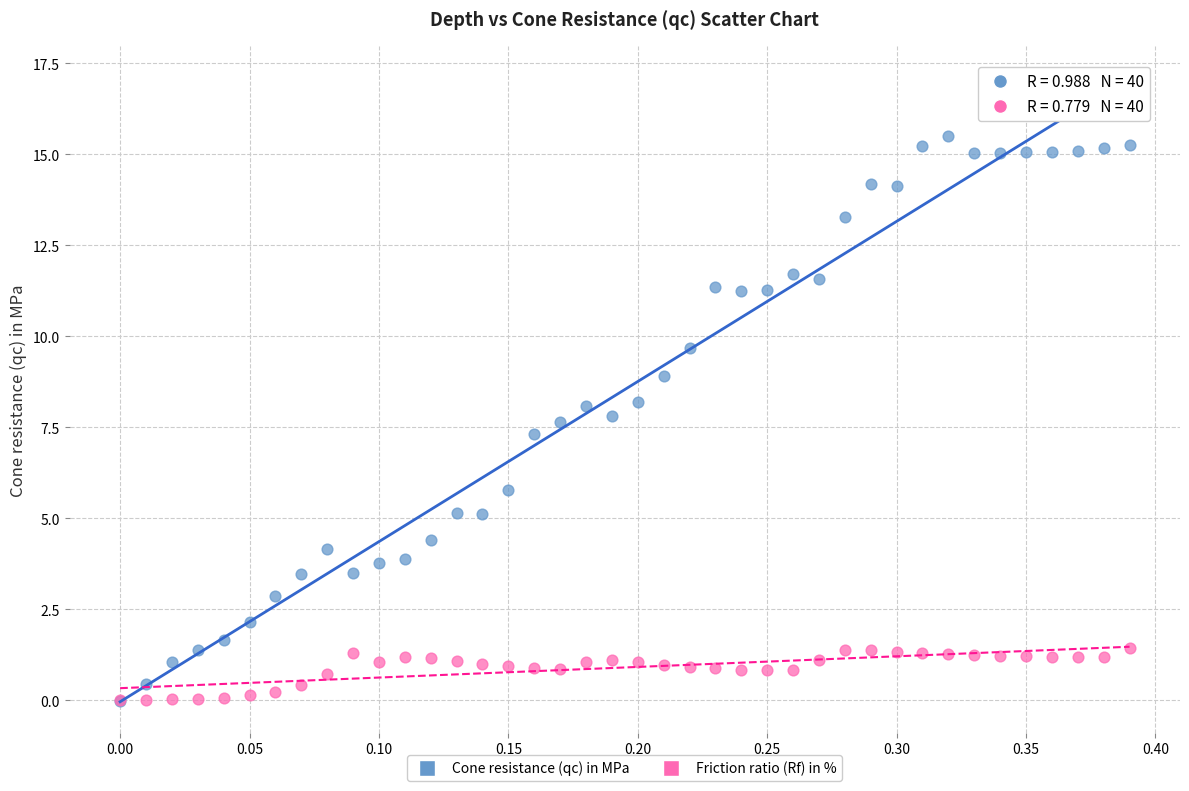

Which series contains the highest Y value?

Cone resistance (qc) in MPa